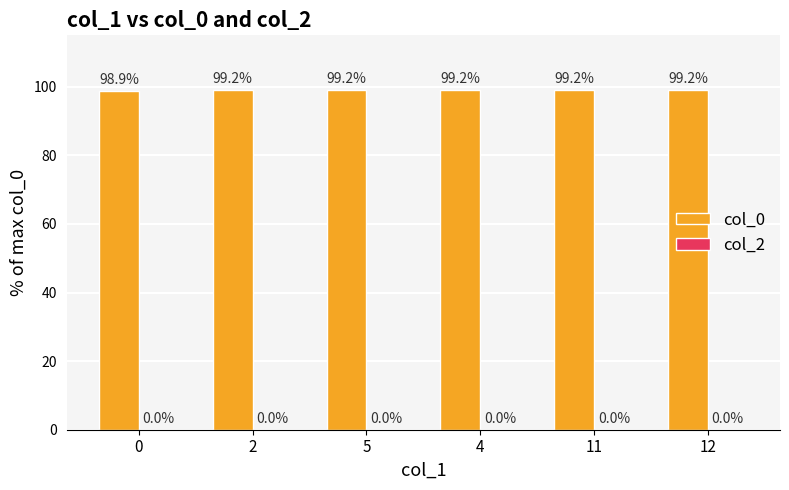

Read the value at 11.

99.2